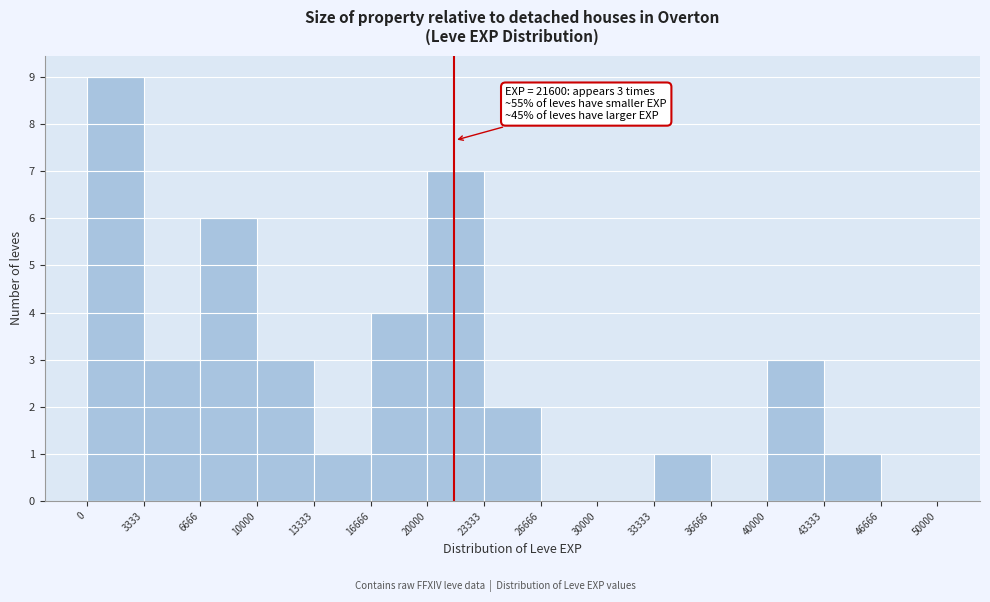

Over which range of the x-axis is the bar tallest?

0 to 3333